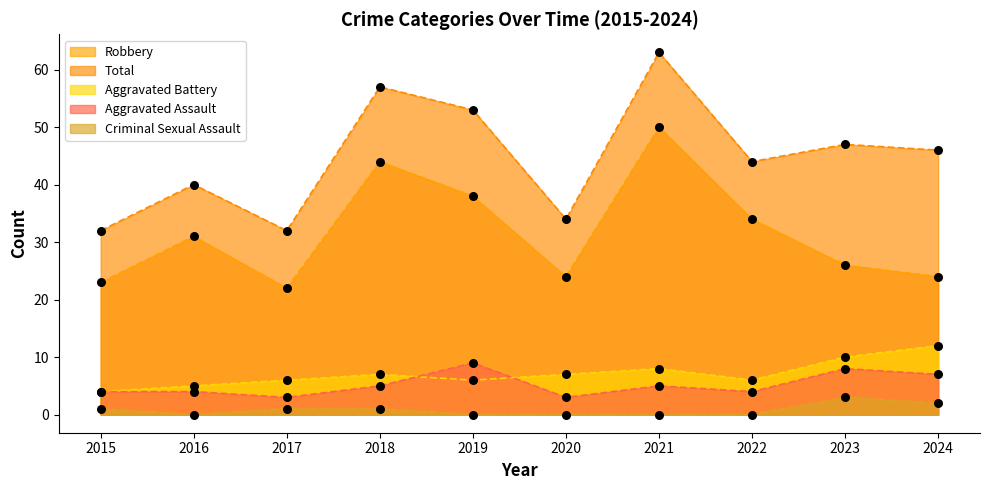

At how many categories does at least one series exceed 16?

10